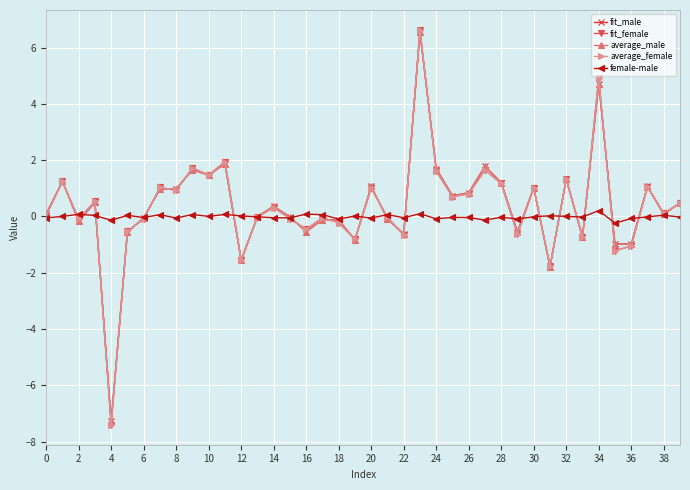

How many data points does each series have?

40